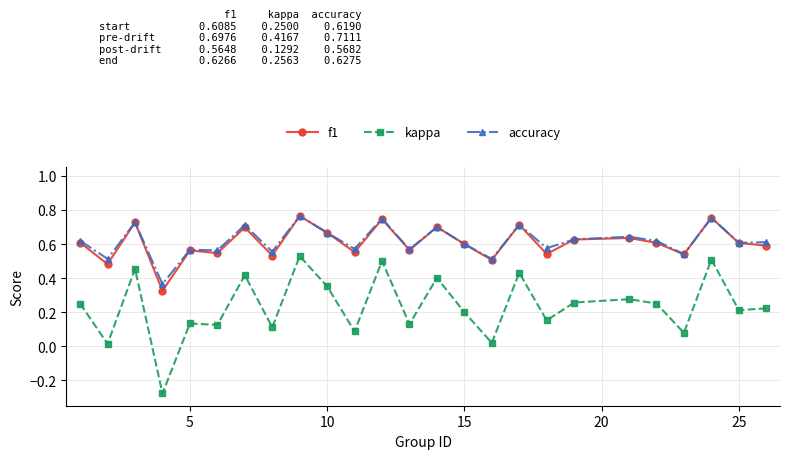

True or false: kappa and accuracy intersect in this chart.

False